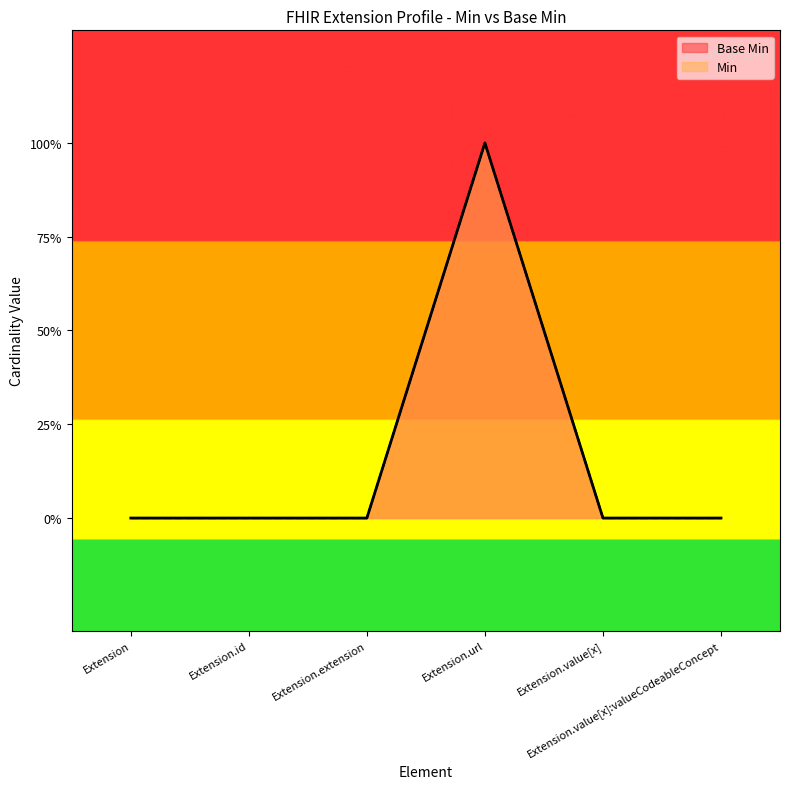

What are all the series names shown in the legend?

Base Min, Min